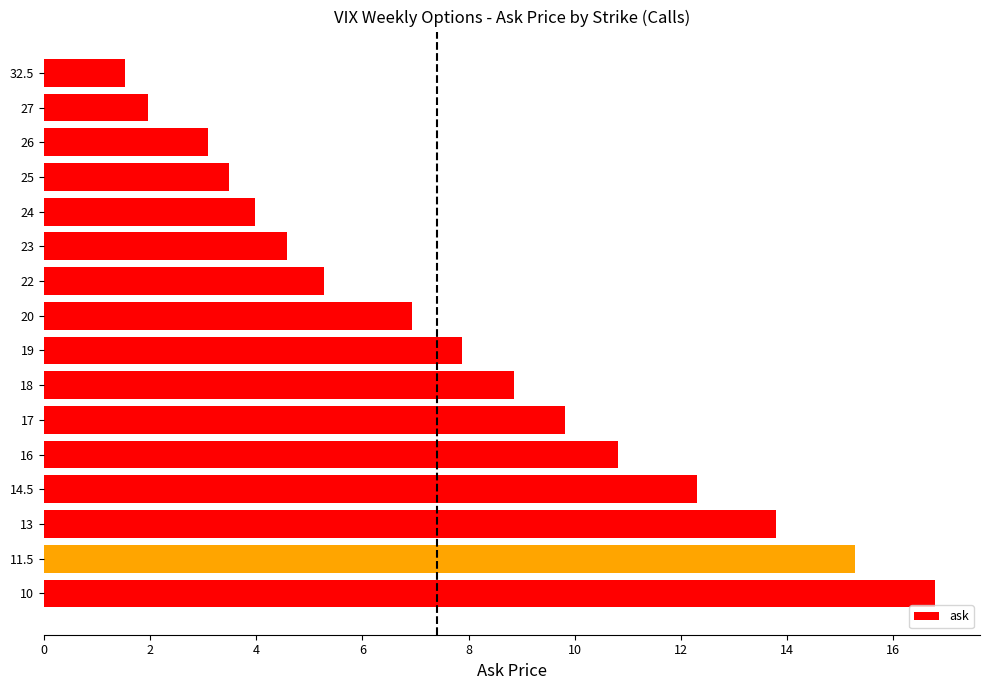

What is the maximum value shown in the chart?

16.8